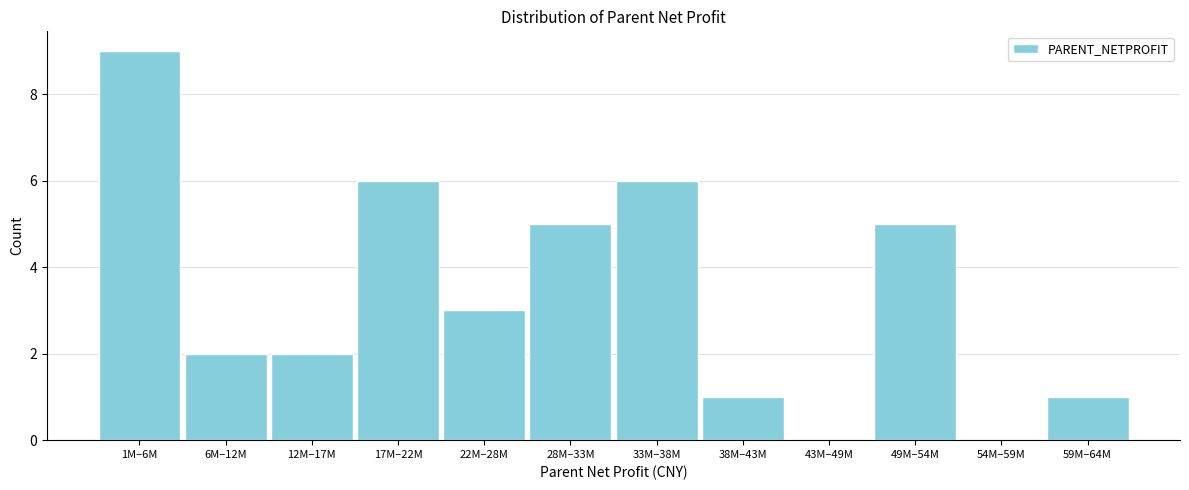

Reading left to right, list all the values displayed in this chart.

1M–6M=9	6M–12M=2	12M–17M=2	17M–22M=6	22M–28M=3	28M–33M=5	33M–38M=6	38M–43M=1	43M–49M=0	49M–54M=5	54M–59M=0	59M–64M=1